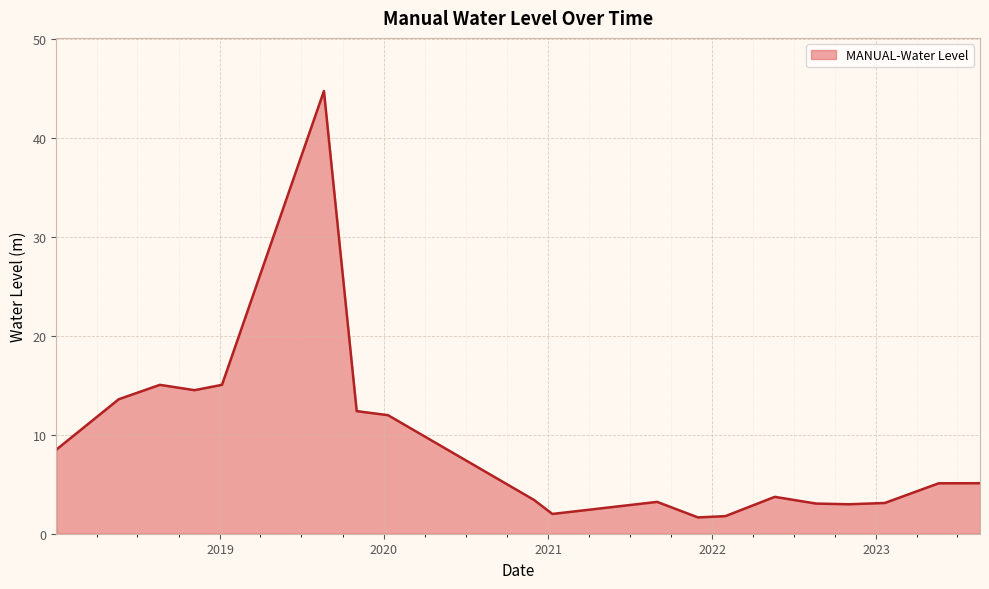

What is the maximum value shown in the chart?

44.8